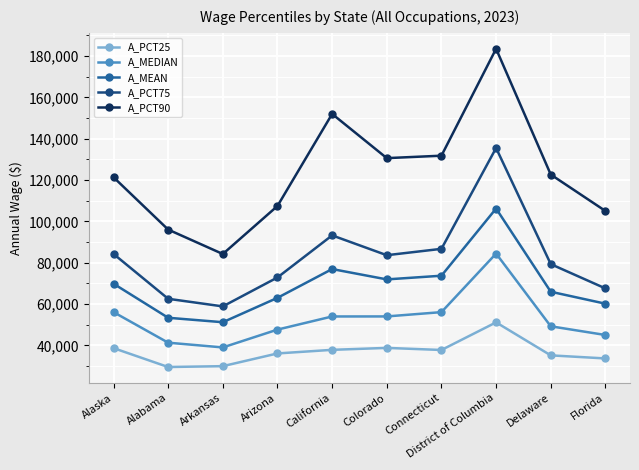

True or false: A_PCT90 and A_MEDIAN intersect in this chart.

False